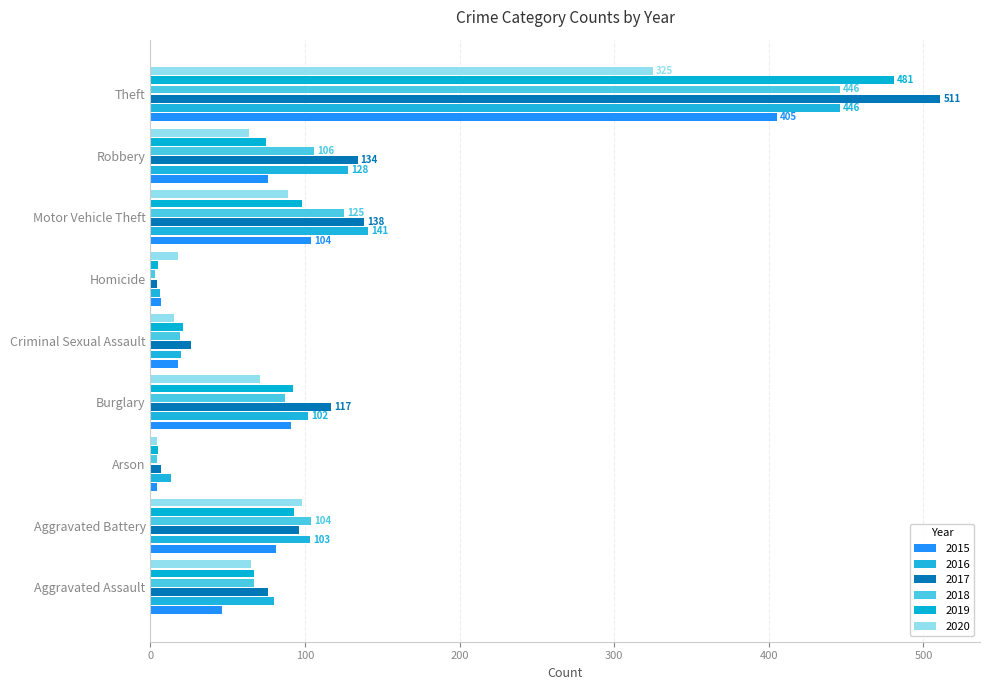

Which category has the highest value across all series?

Theft